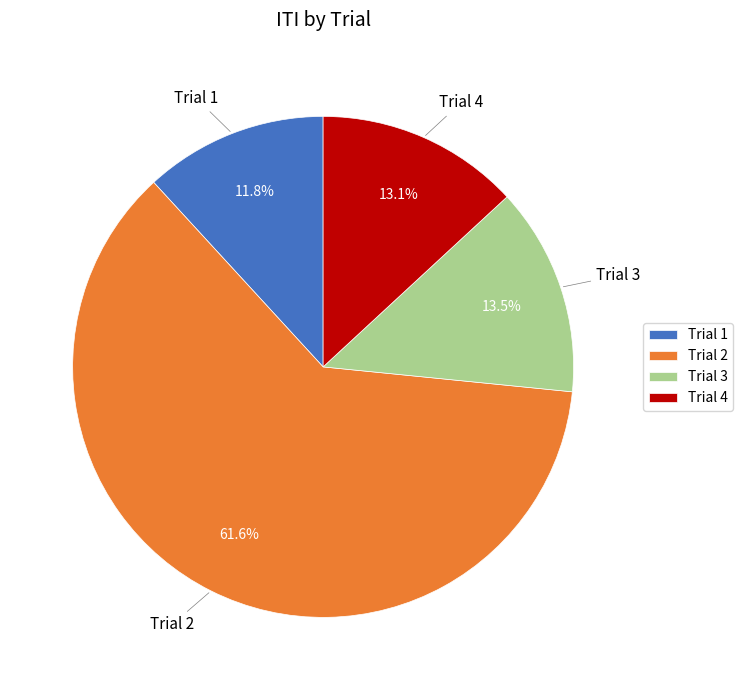

Is there a majority slice in this chart?

Yes